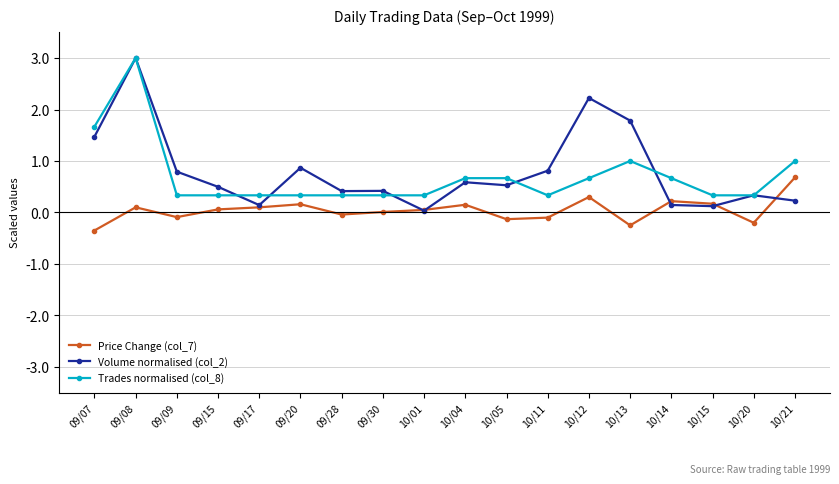

True or false: Volume normalised (col_2) has more than 1 points higher than both neighbors.

True